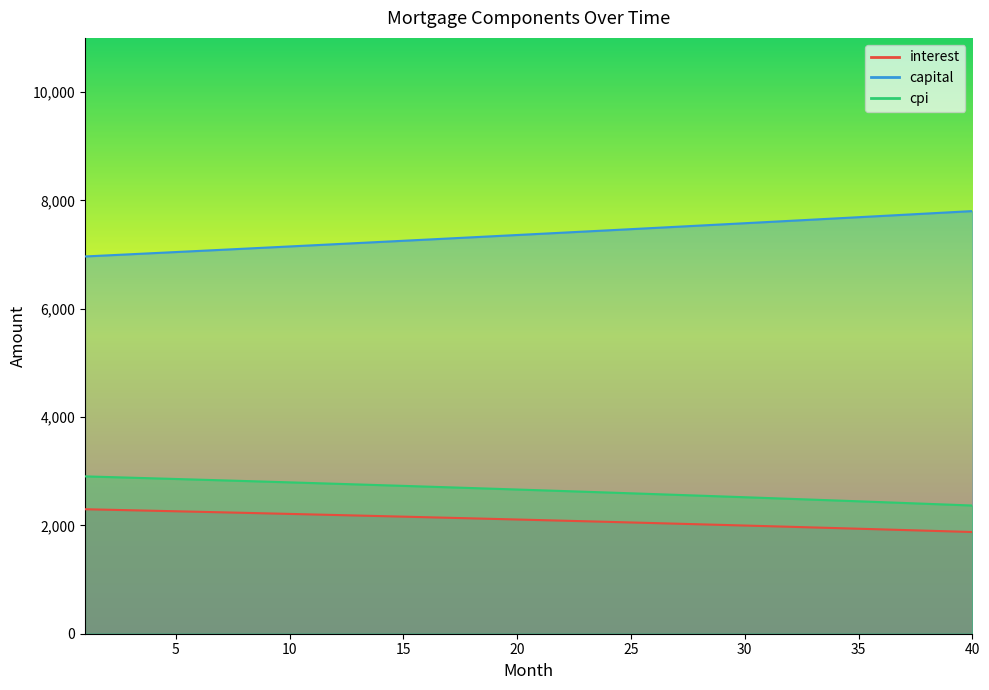

True or false: capital and cpi cross at least once.

False